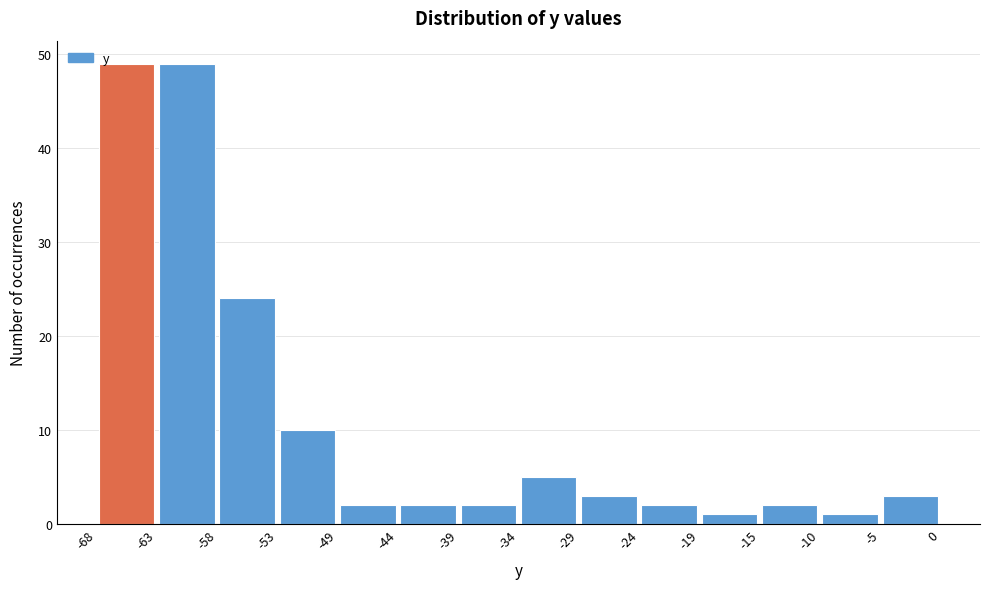

Reading left to right, transcribe this chart: for each bar, give the range it covers on the x-axis and its height. The values are not printed on the chart, so give them approximately, as read against the axis.

-68 to -63: 49
-63 to -58: 49
-58 to -53: 24
-53 to -49: 10
-49 to -44: 2
-44 to -39: 2
-39 to -34: 2
-34 to -29: 5
-29 to -24: 3
-24 to -19: 2
-19 to -15: 1
-15 to -10: 2
-10 to -5: 1
-5 to 0: 3